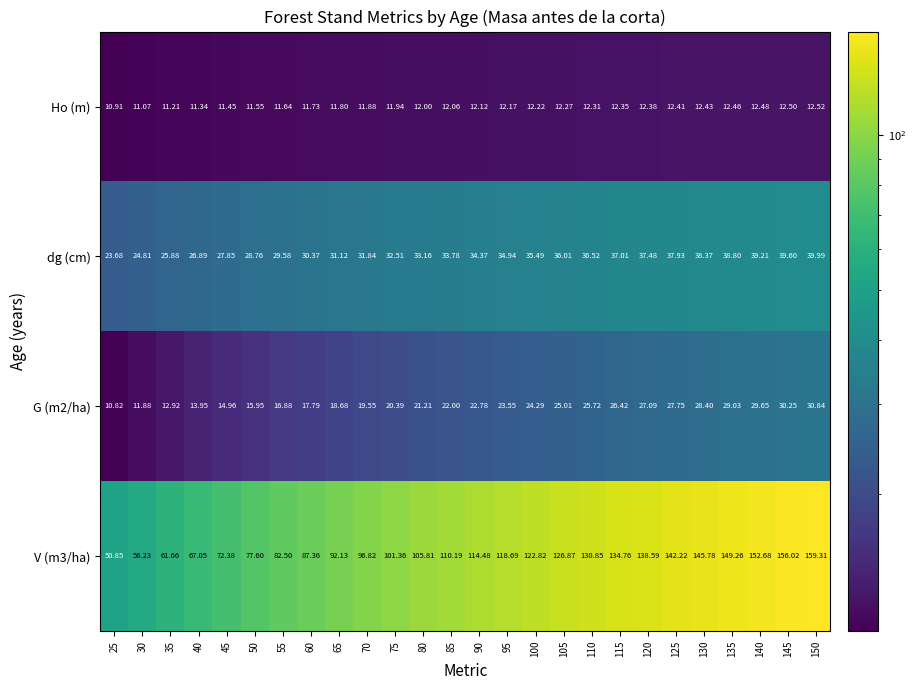

What is the difference between the highest and lowest values at 125?

129.8